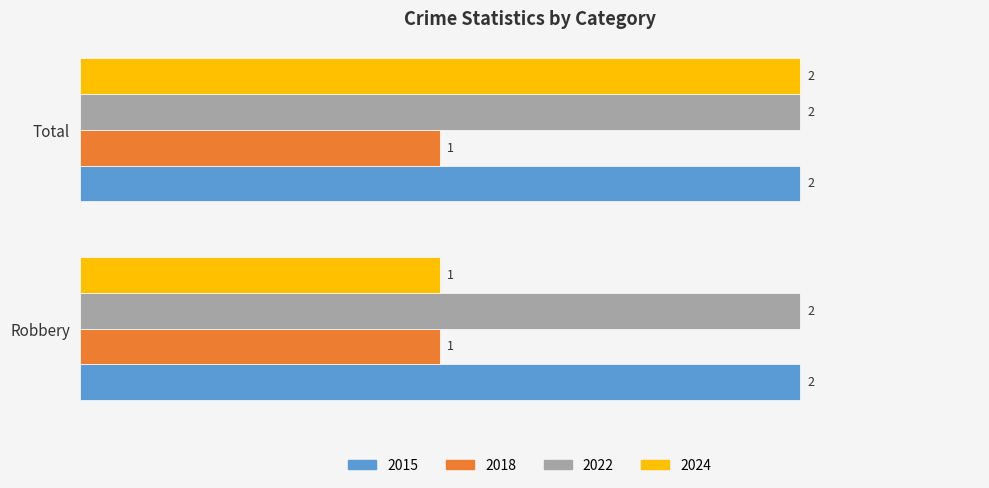

What is the total value across all series at Robbery?

6